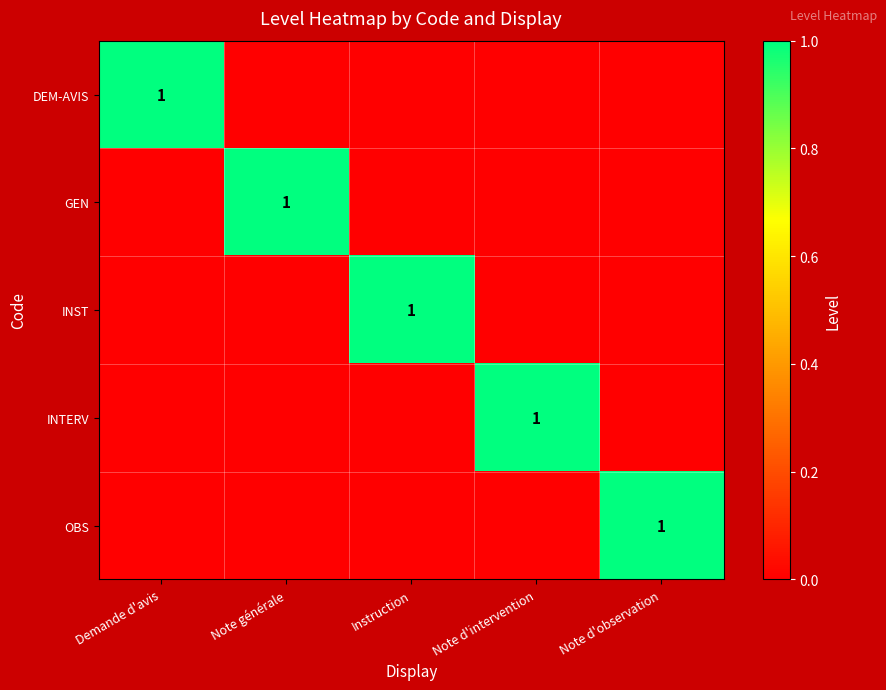

How many distinct data groups are displayed?

5